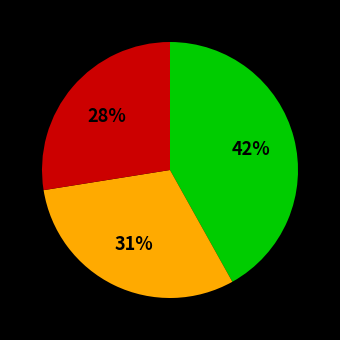

To the nearest percent, what is the average slice percentage?

33%